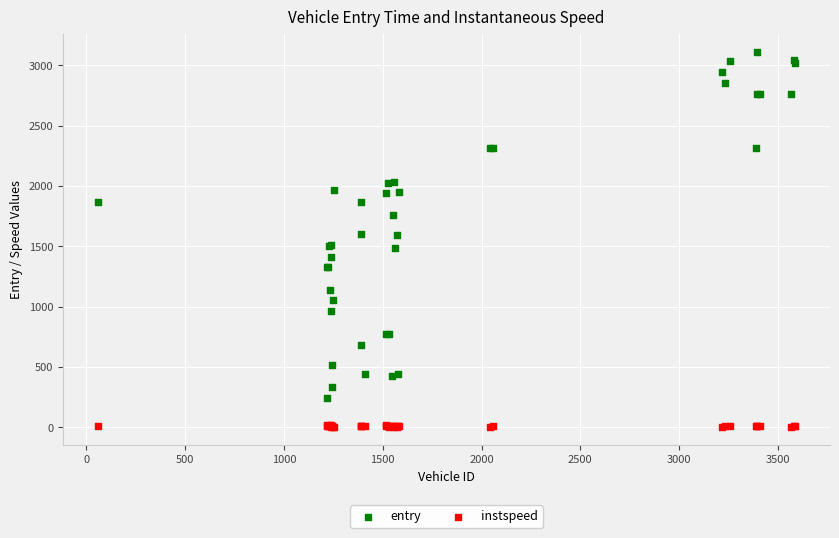

Which series has the largest Y range (max minus min)?

entry